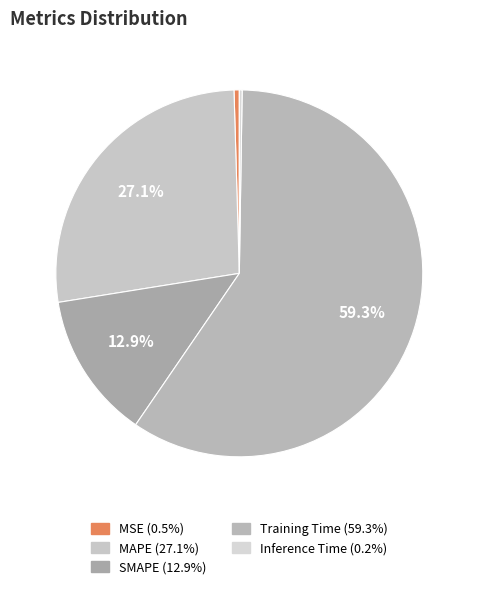

How many slices are in this pie chart?

5